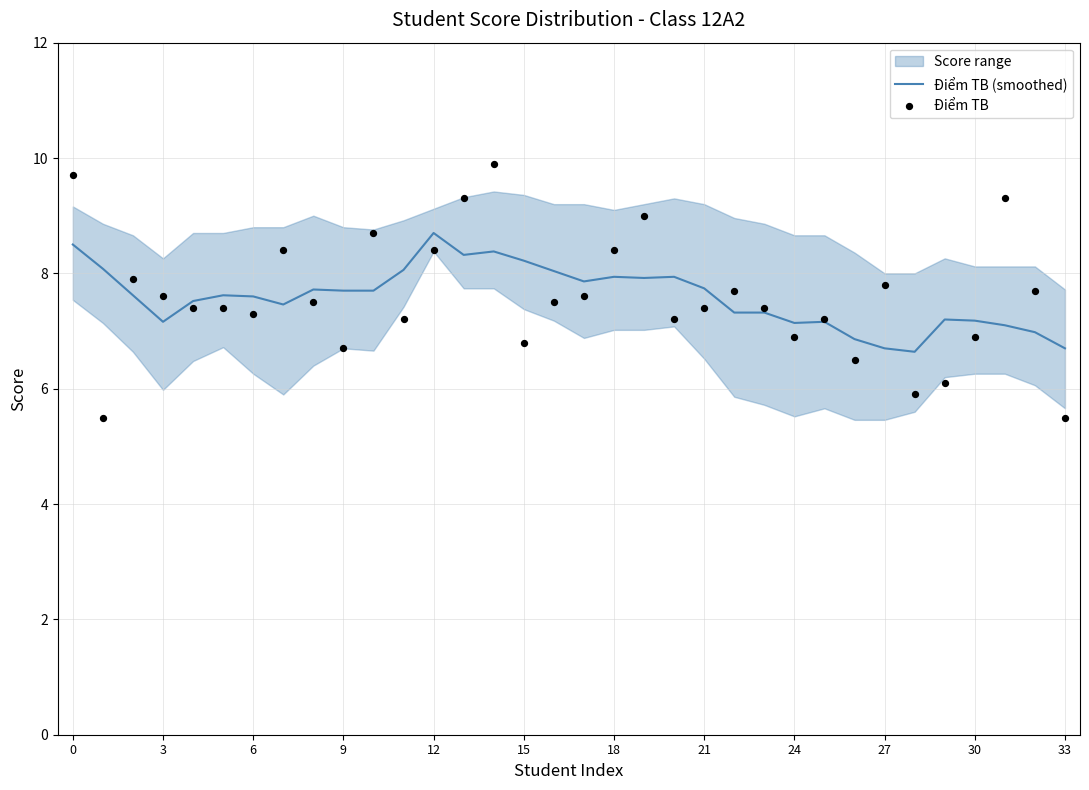

At which category is the sum across all series the highest?

14